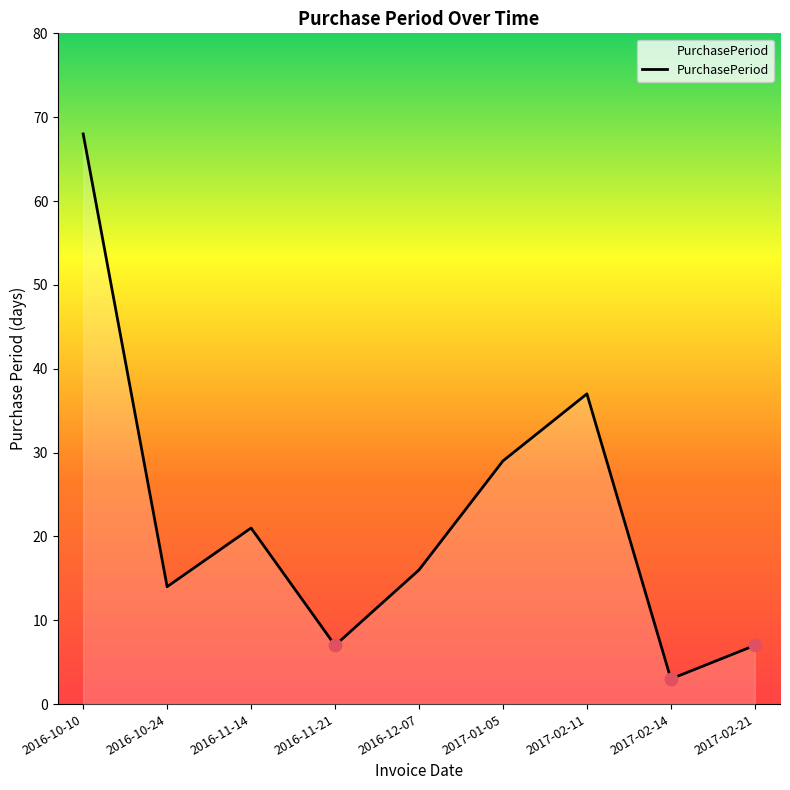

Which has a higher value, 2017-02-21 or 2017-02-14?

2017-02-21